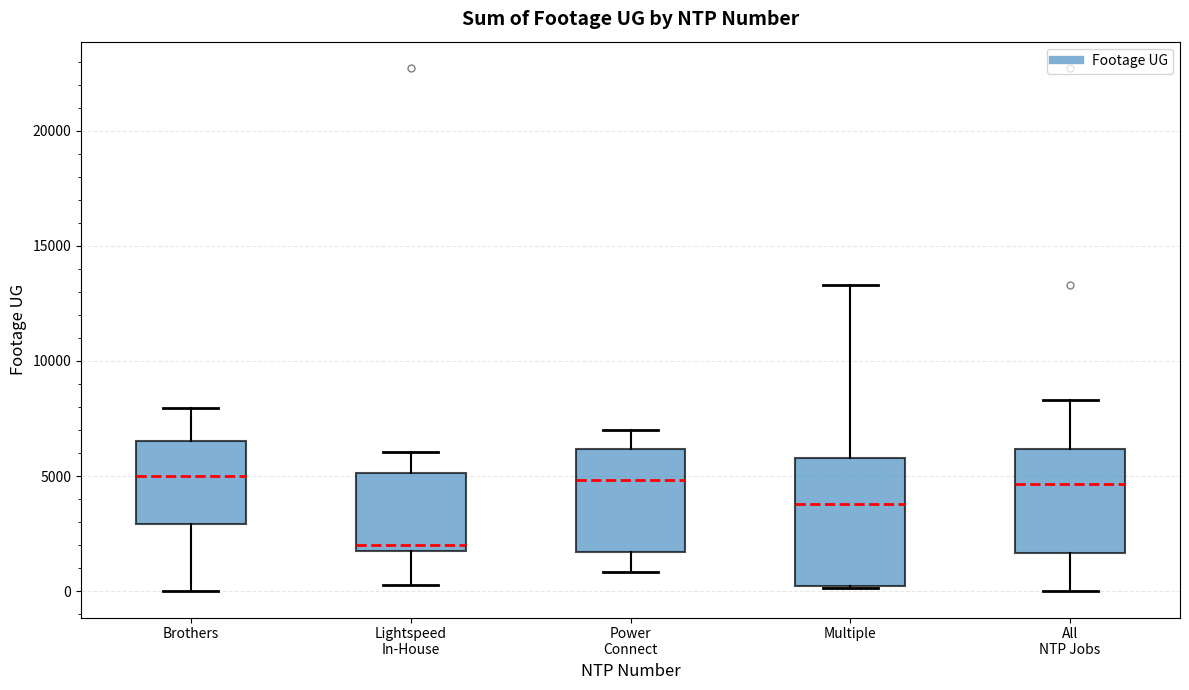

Reading left to right, transcribe this box plot: for each box, give where its median line is, the range the box spans, and where its two whiskers end, as read against the y-axis. The values are not printed on the chart, so give them approximately, as read against the axis.

Brothers: median 5000, box 3000 to 6500, whiskers 0 to 8000
Lightspeed In-House: median 2000, box 1500 to 5000, whiskers 500 to 6000
Power Connect: median 5000, box 1500 to 6000, whiskers 1000 to 7000
Multiple: median 4000, box 0 to 6000, whiskers 0 to 13500
All NTP Jobs: median 4500, box 1500 to 6000, whiskers 0 to 8500